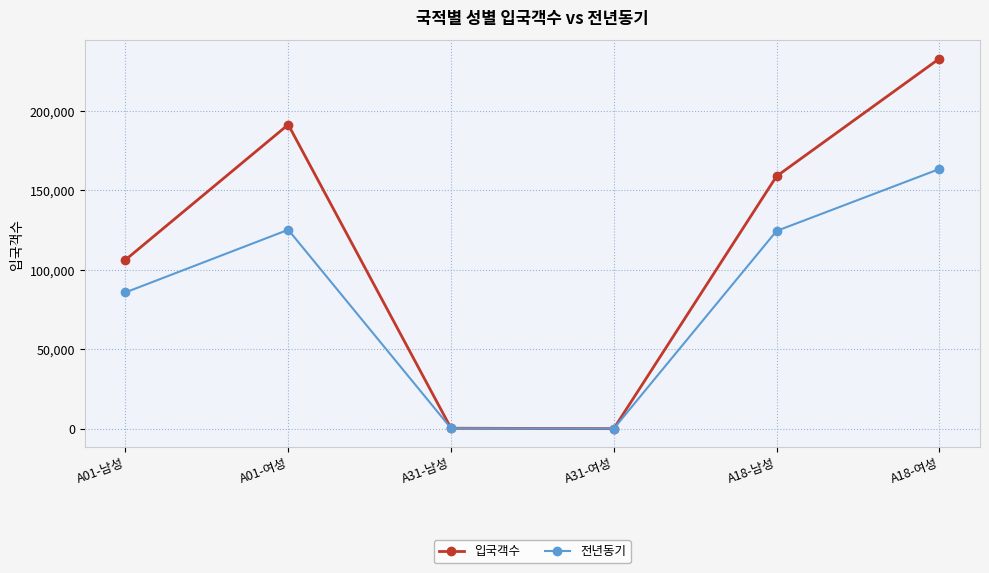

How many data points in 입국객수 are less than 158912?

3